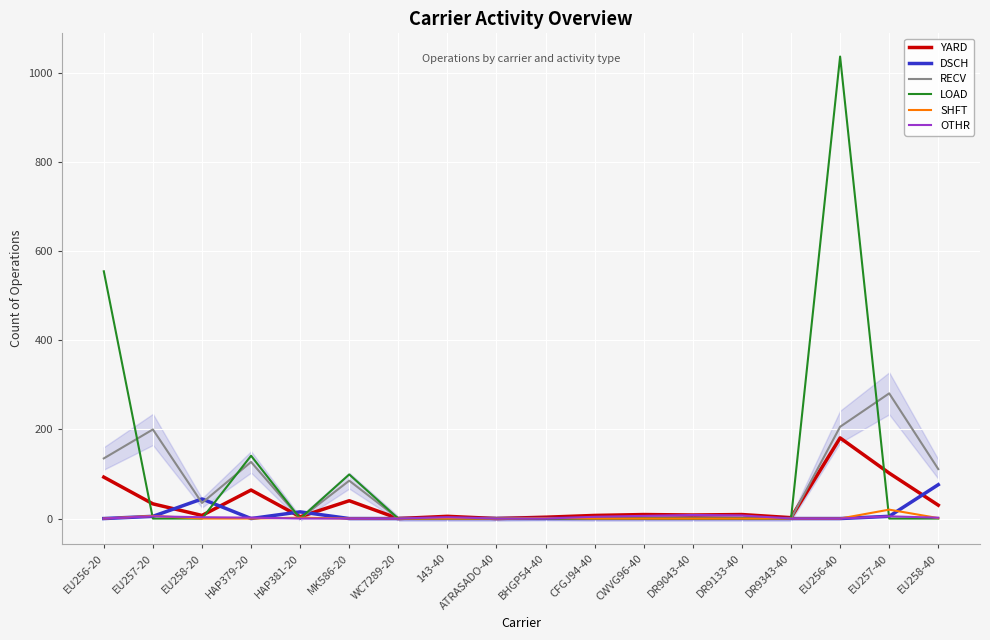

What is the label of the 9th point from the left?

ATRASADO-40